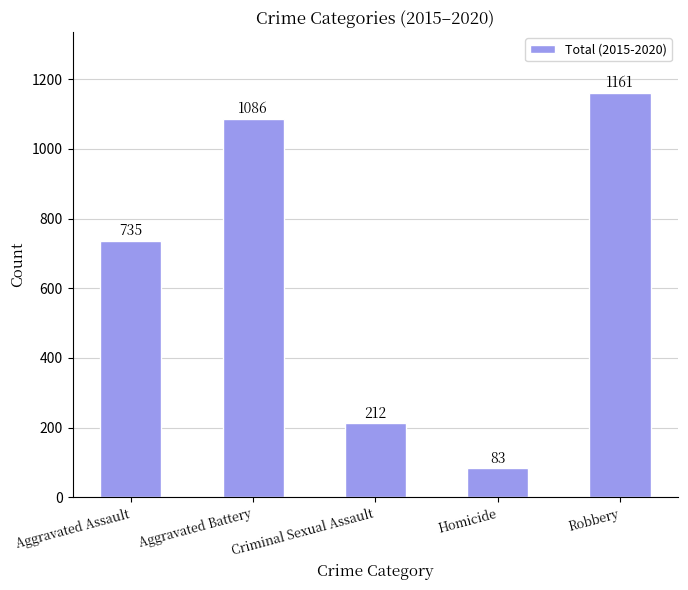

What is the change in value from Homicide to Robbery?

+1078